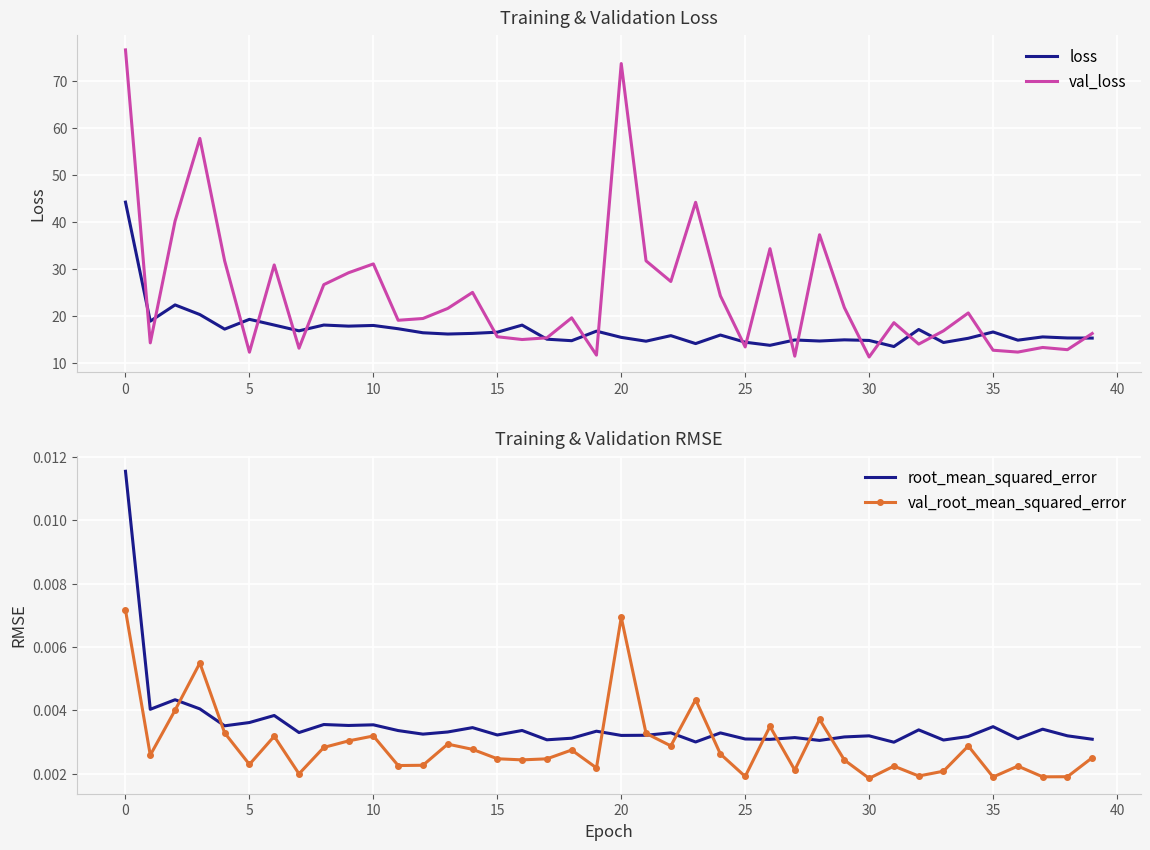

Which series has the widest spread of values?

val_loss